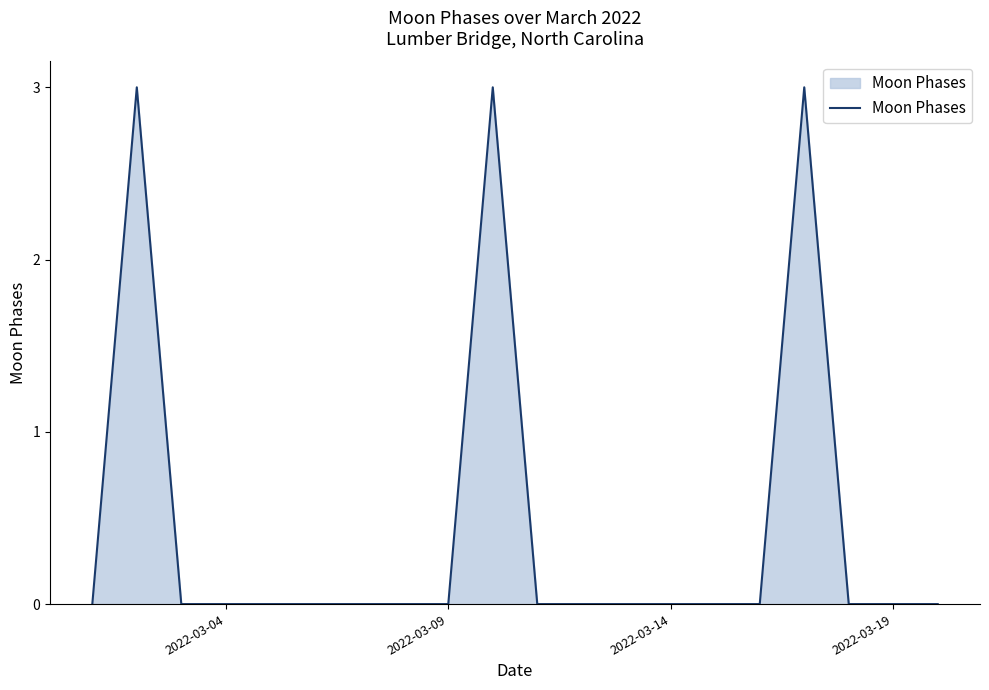

What is the greatest value displayed?

3